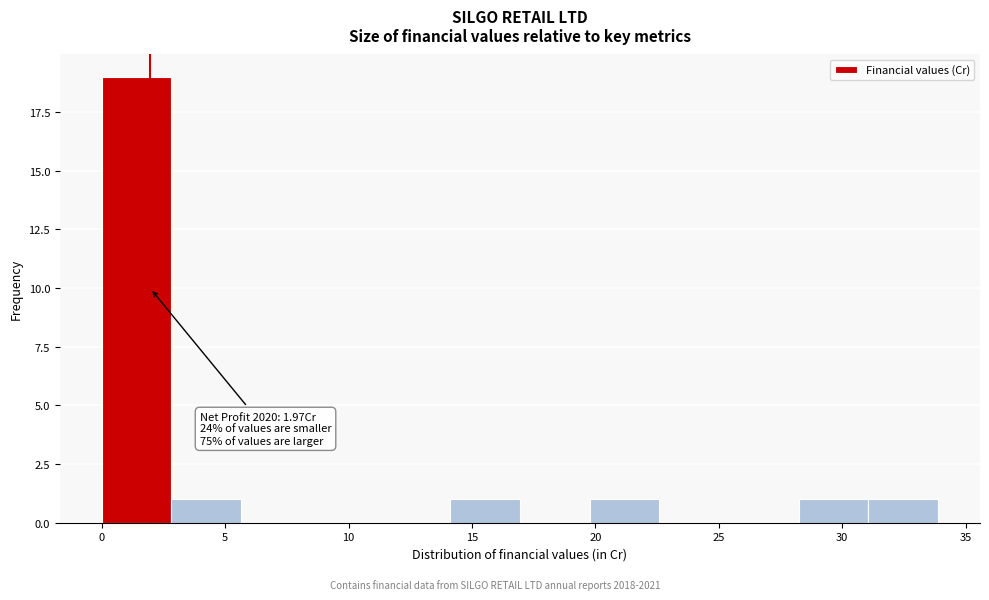

Over which range of the x-axis is the bar tallest?

0.0 to 3.0